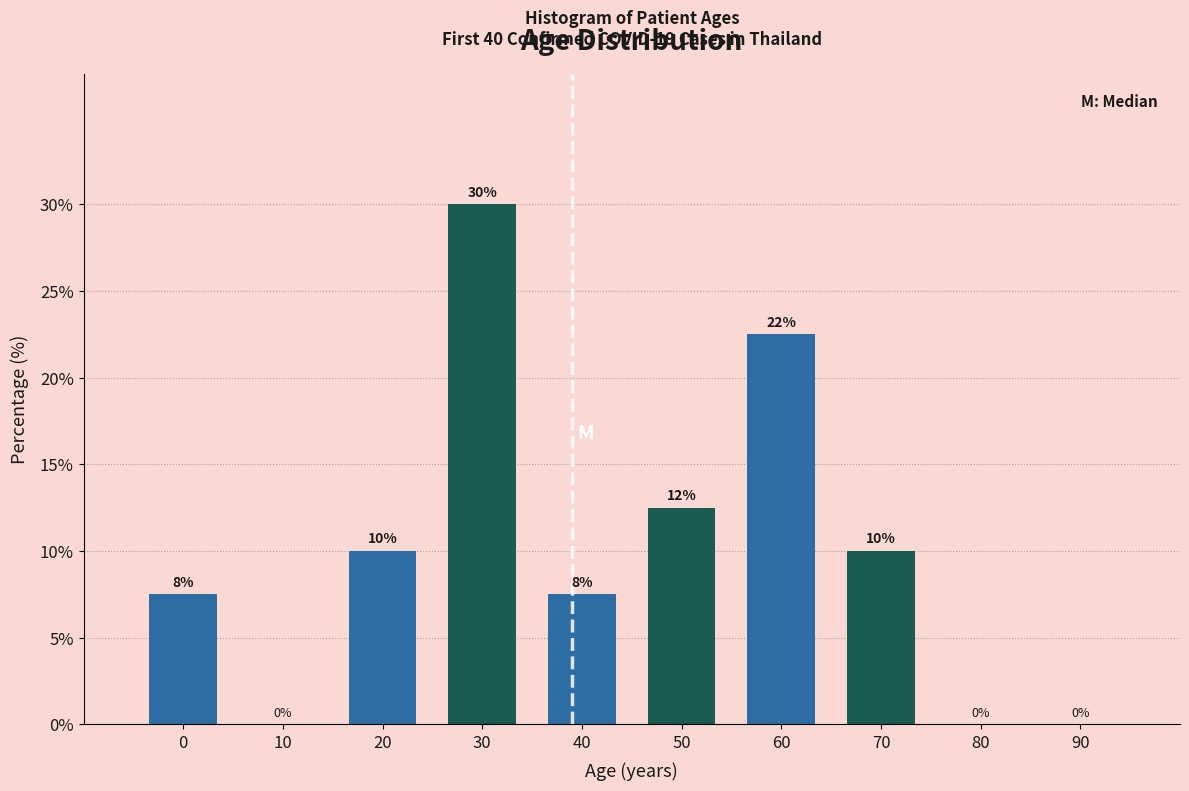

At which label is the value closest to 15?

50